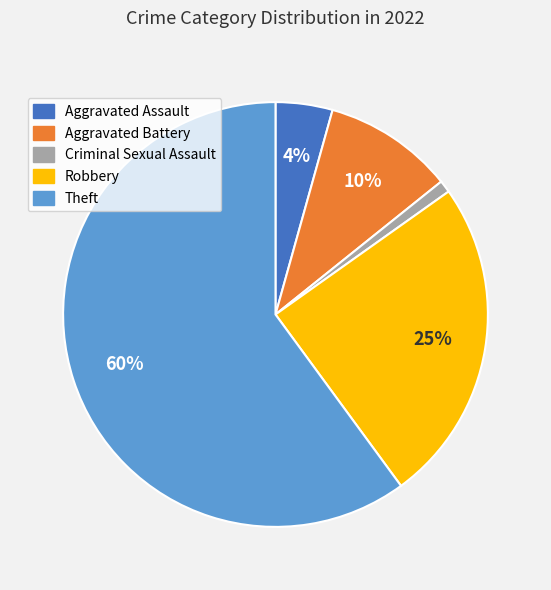

To the nearest percent, what is the difference between the largest and smallest slice percentages?

59%